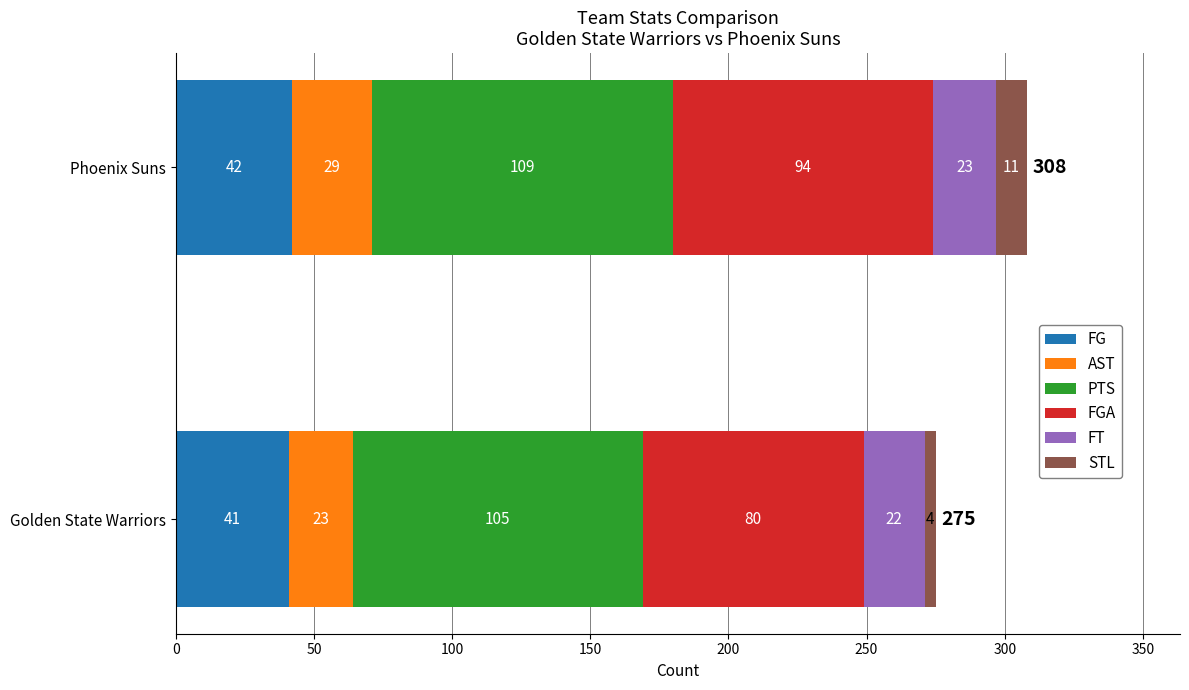

At which category is the sum across all series the highest?

Phoenix Suns